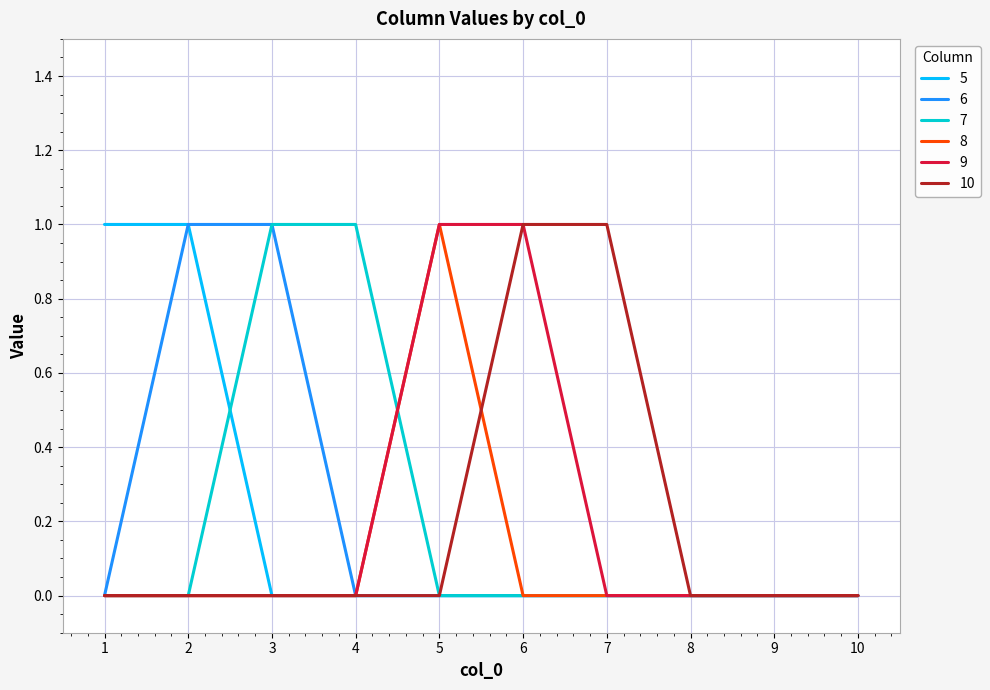

True or false: 5 has a value of 0 at 3.

True